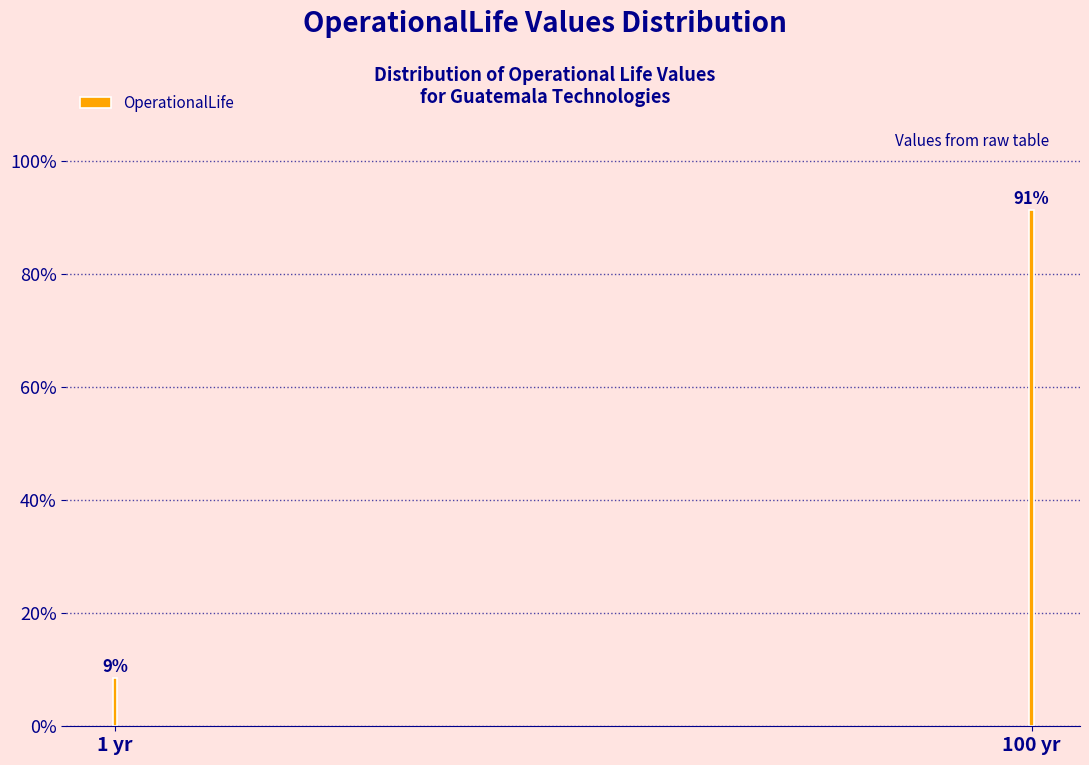

What position from the left is 100 yr?

2